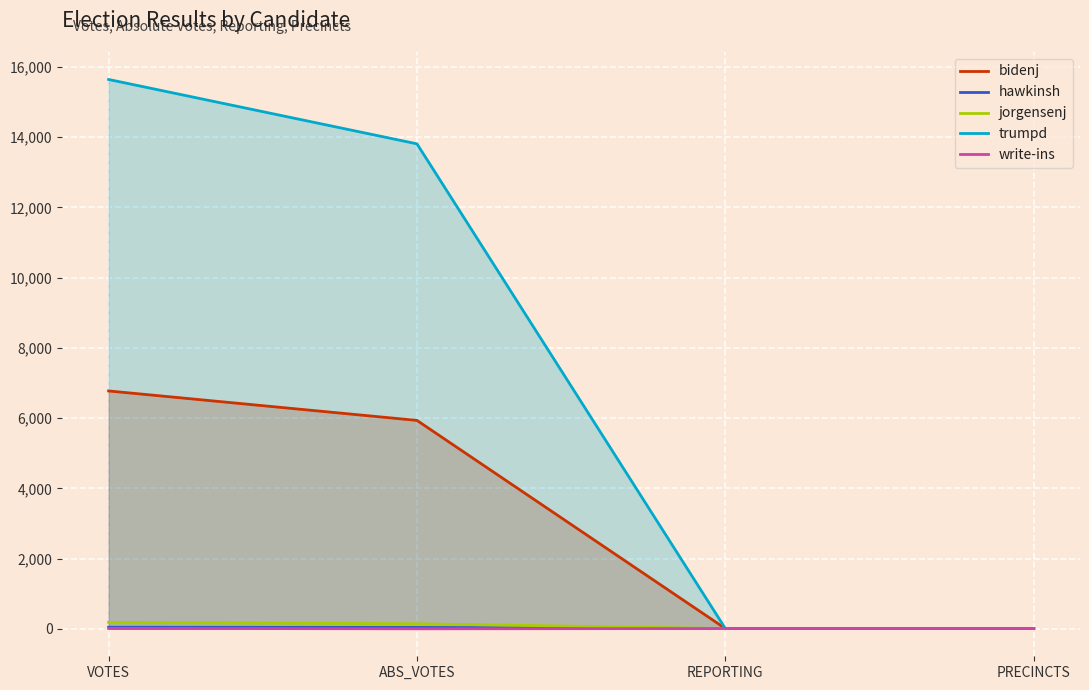

How many data points does each series have?

4